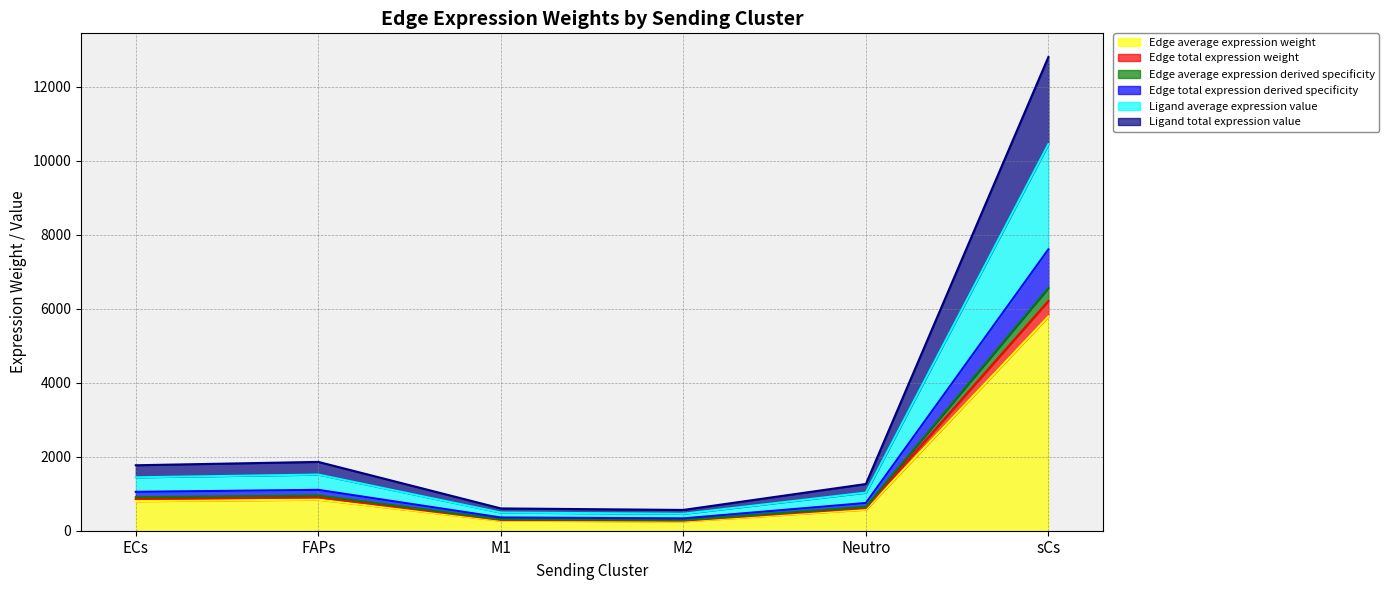

True or false: Edge total expression weight and Edge average expression derived specificity intersect in this chart.

False